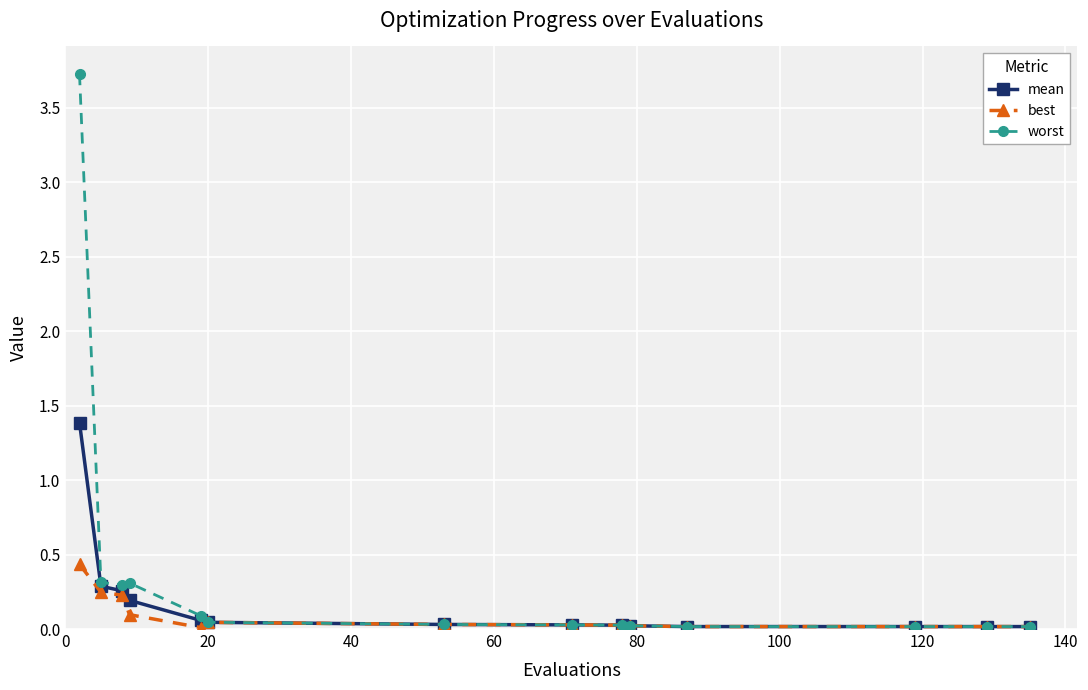

Which series has the widest spread of values?

worst